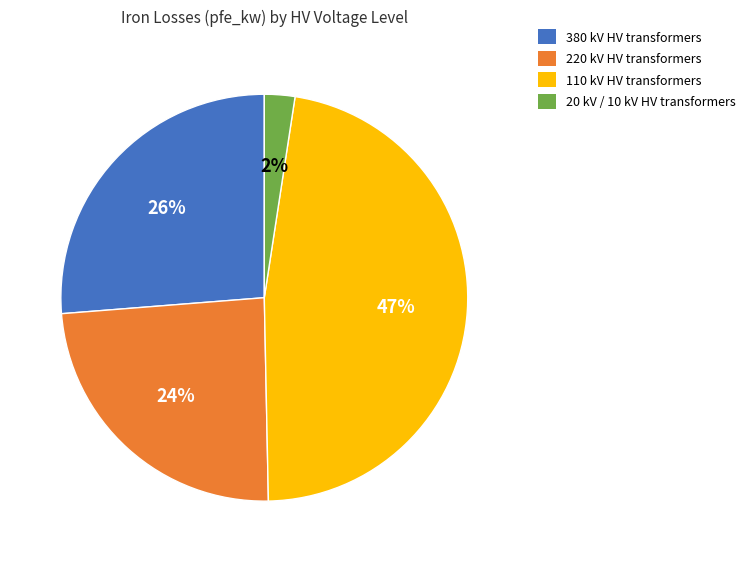

To the nearest percent, what is the difference between the largest and smallest slice percentages?

45%